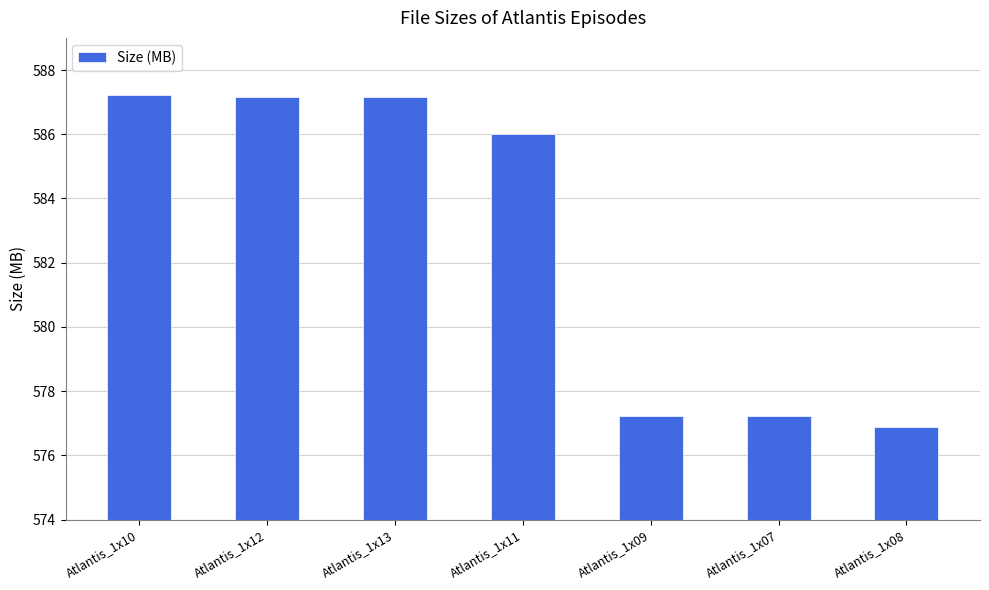

What is the sum of the values at Atlantis_1x09 and Atlantis_1x13?

1164.4